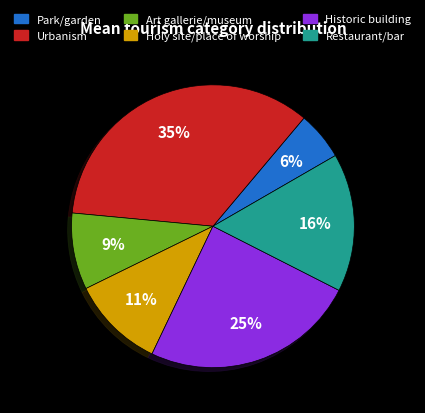

To the nearest percent, what is the combined percentage of Historic building and Art gallerie/museum?

33%